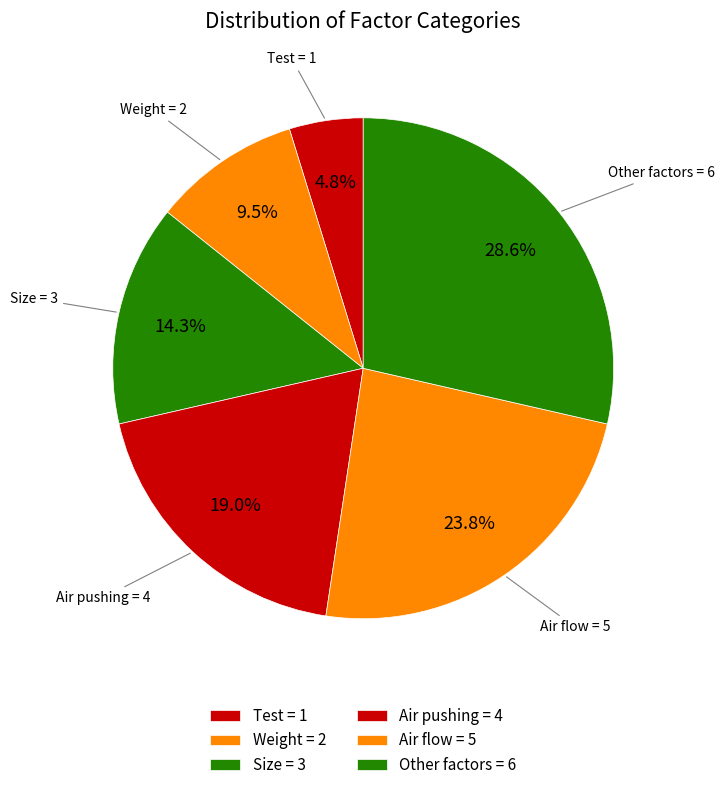

Is the sum of Size and Other factors greater than half?

No